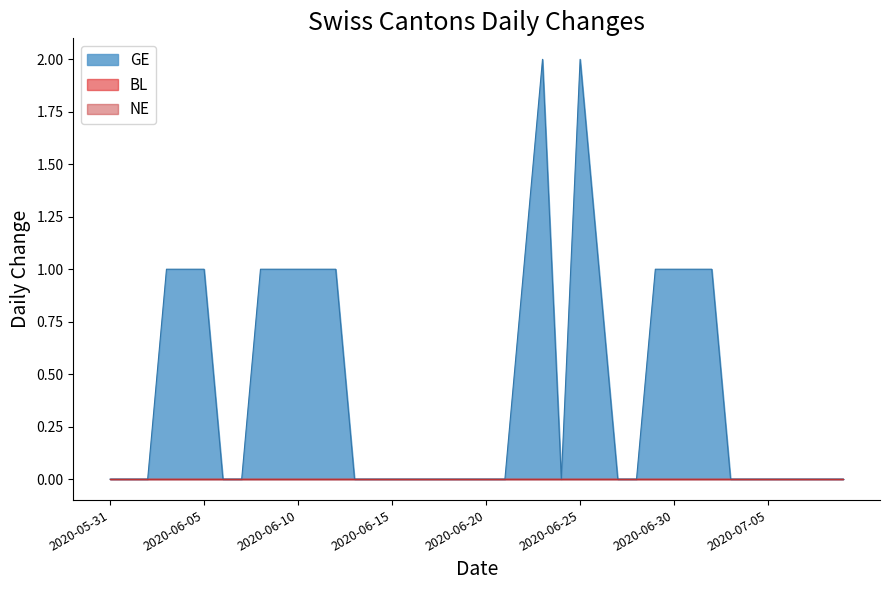

Rank the series at 2020-06-08 from lowest to highest value.

BL, NE, GE